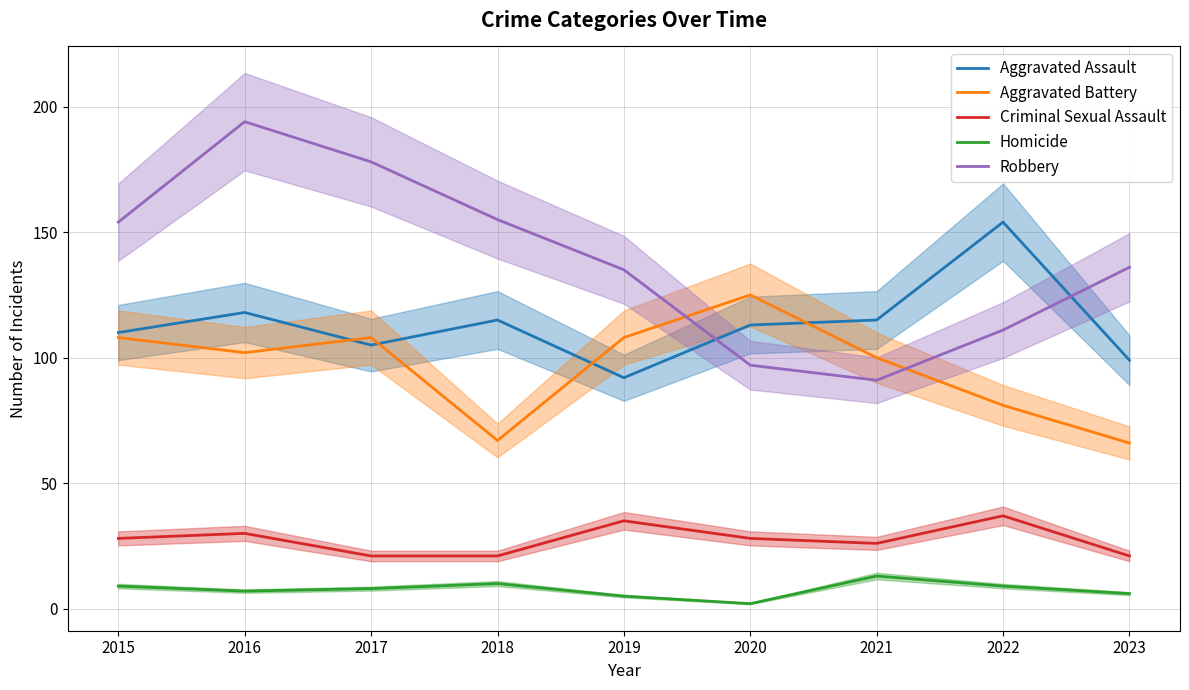

Rank the series at 2015 from highest to lowest value.

Robbery, Aggravated Assault, Aggravated Battery, Criminal Sexual Assault, Homicide